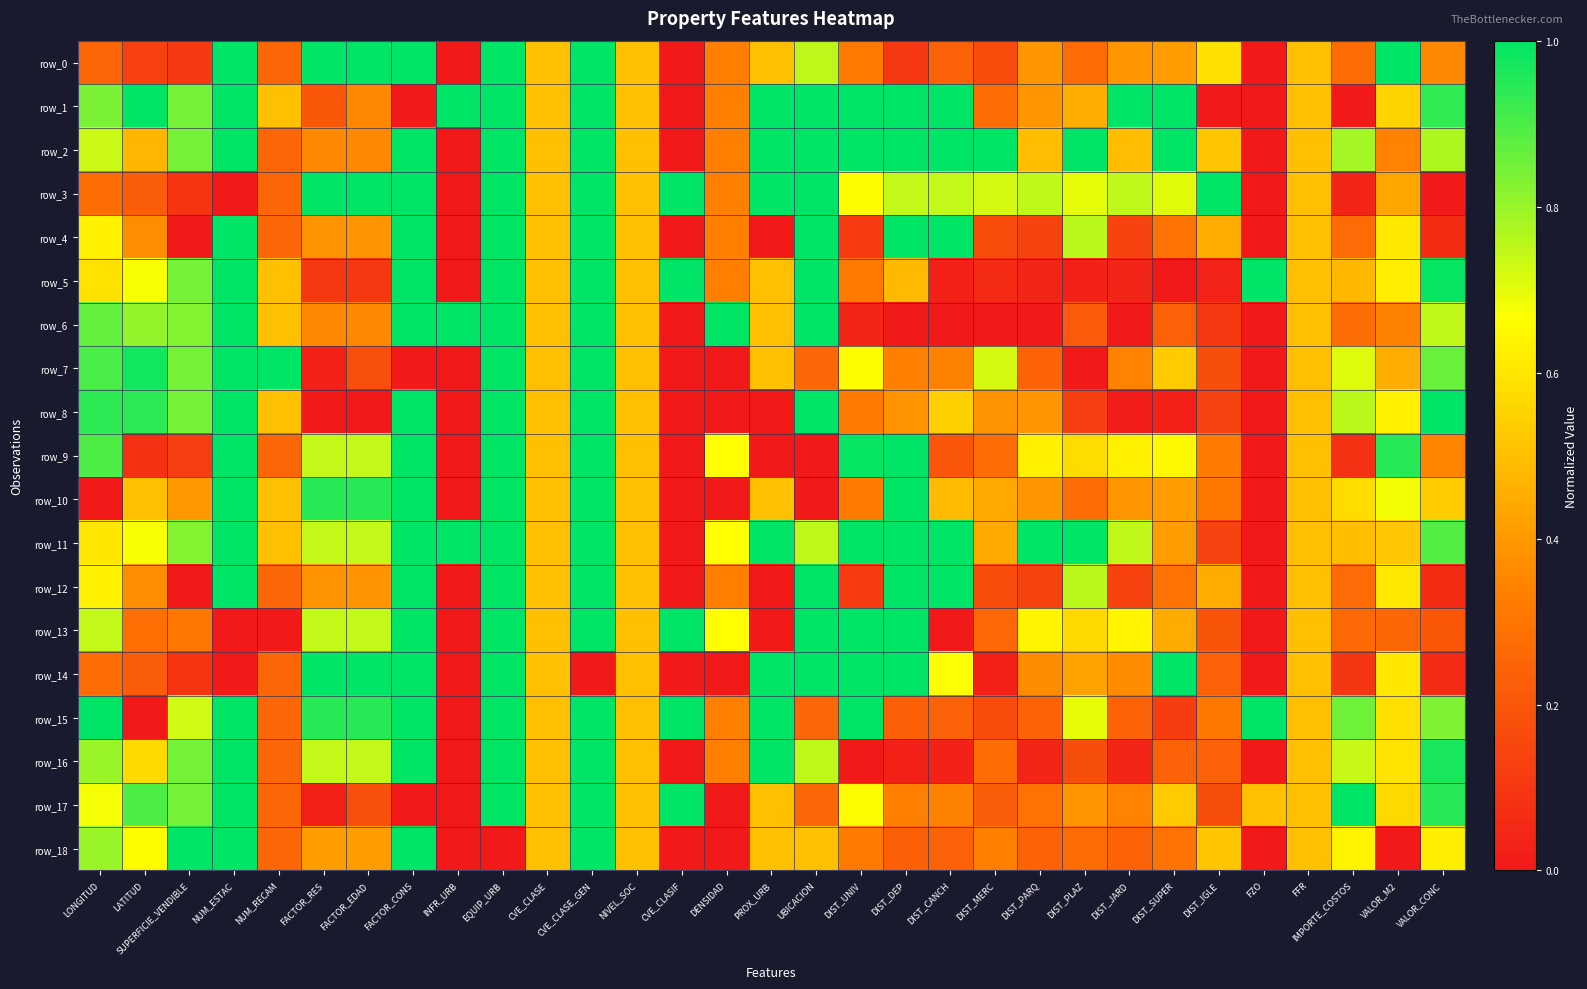

How many values in the row_18 series exceed 0?

25